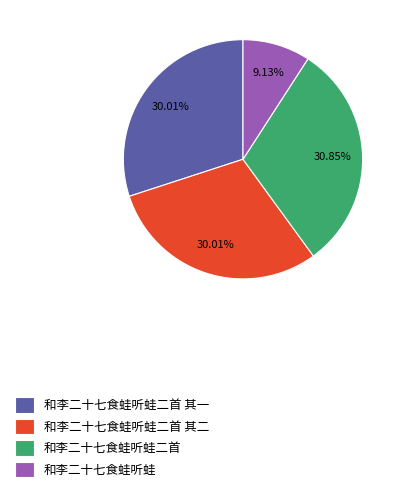

Combined, do 和李二十七食蛙听蛙 and 和李二十七食蛙听蛙二首 其二 account for over 50%?

No